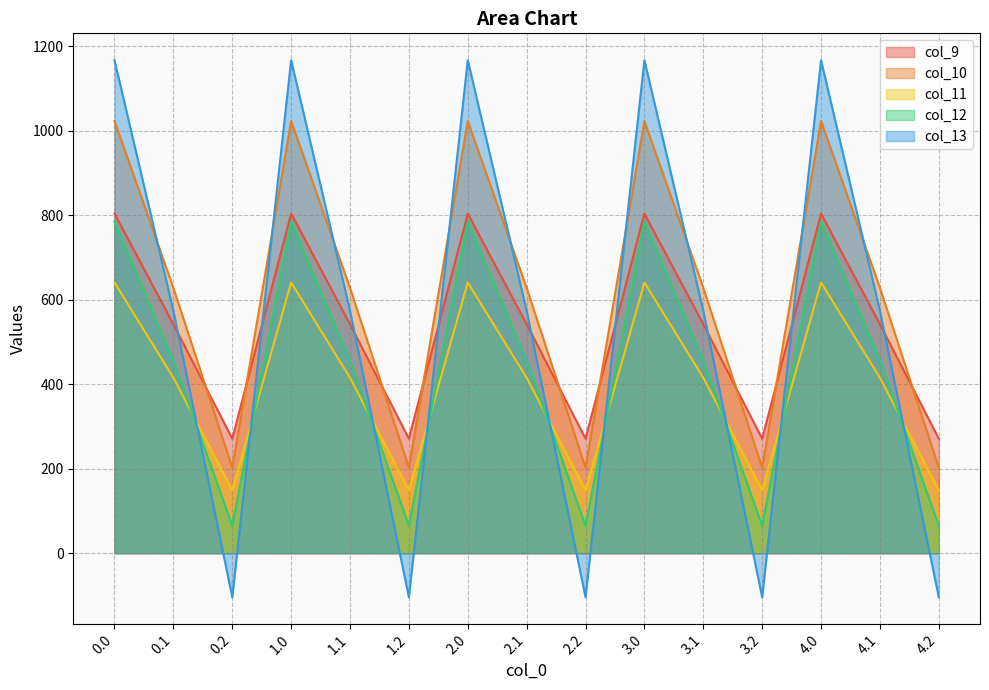

Rank the series by their maximum value, from lowest to highest.

col_11, col_12, col_9, col_10, col_13